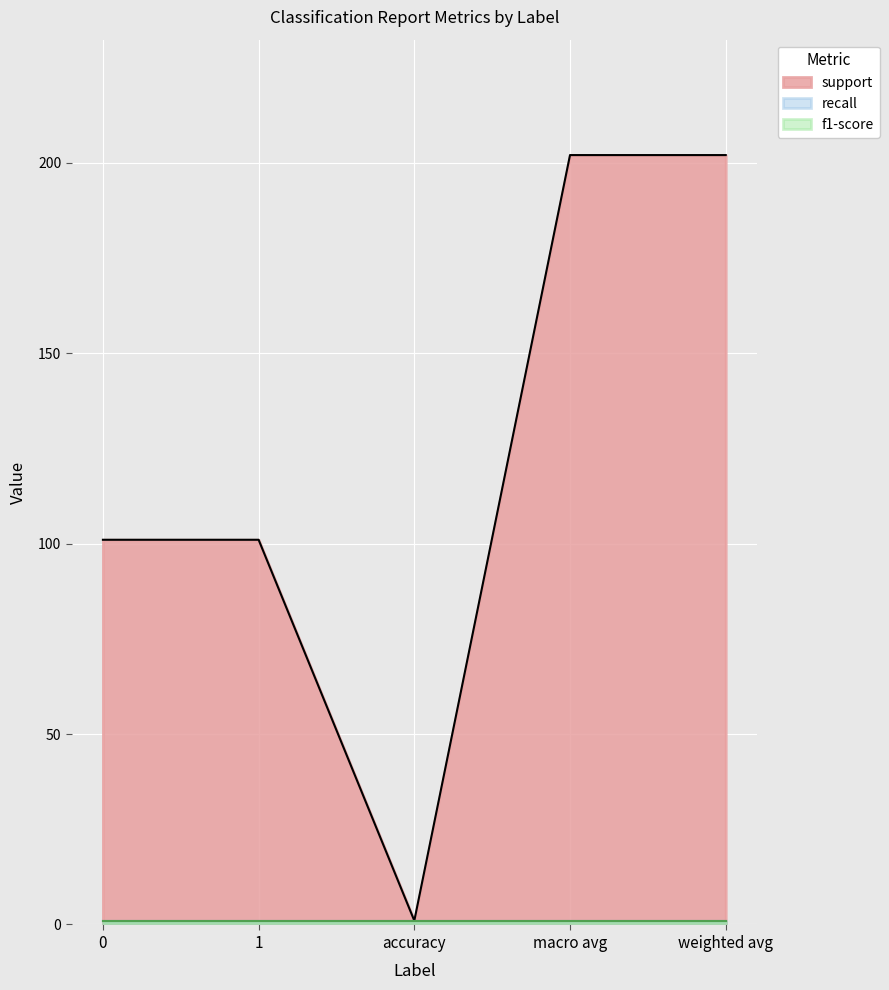

What is the minimum value shown in the chart?

1